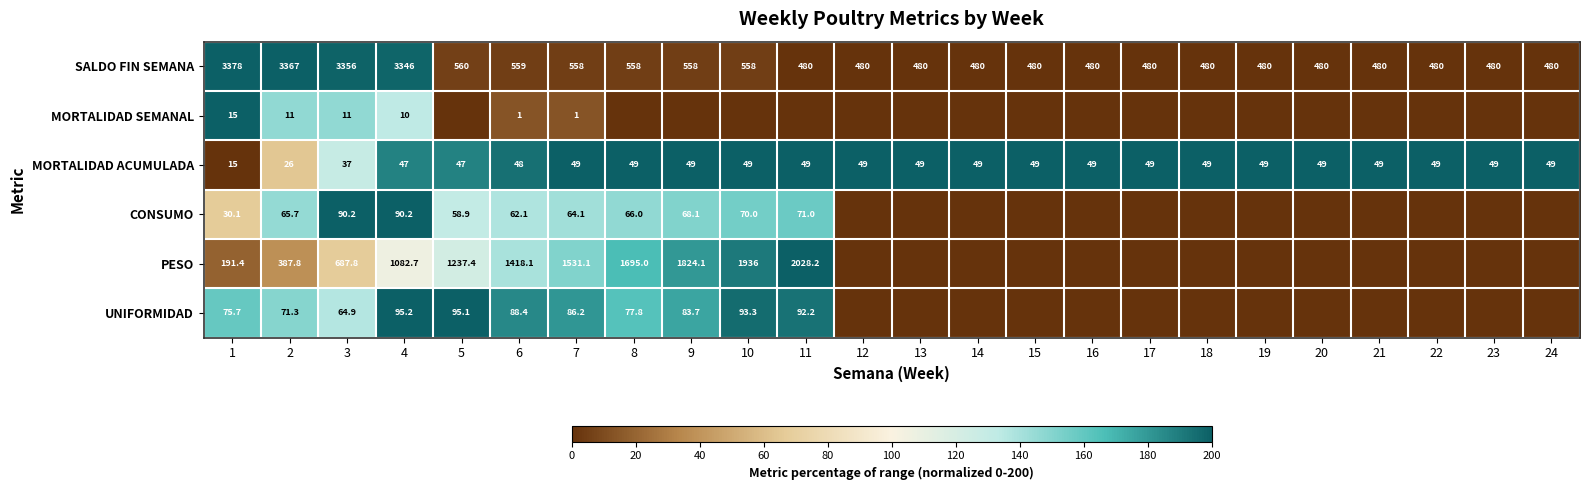

Is the value of MORTALIDAD SEMANAL at 3 greater than the value of CONSUMO at 10?

No